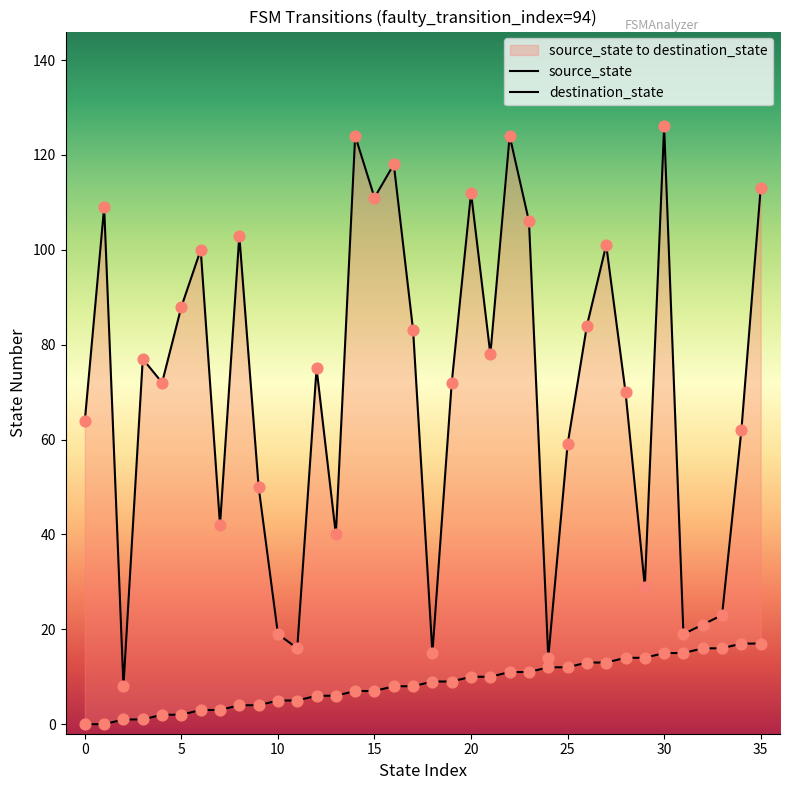

Which series has the largest Y range (max minus min)?

destination_state